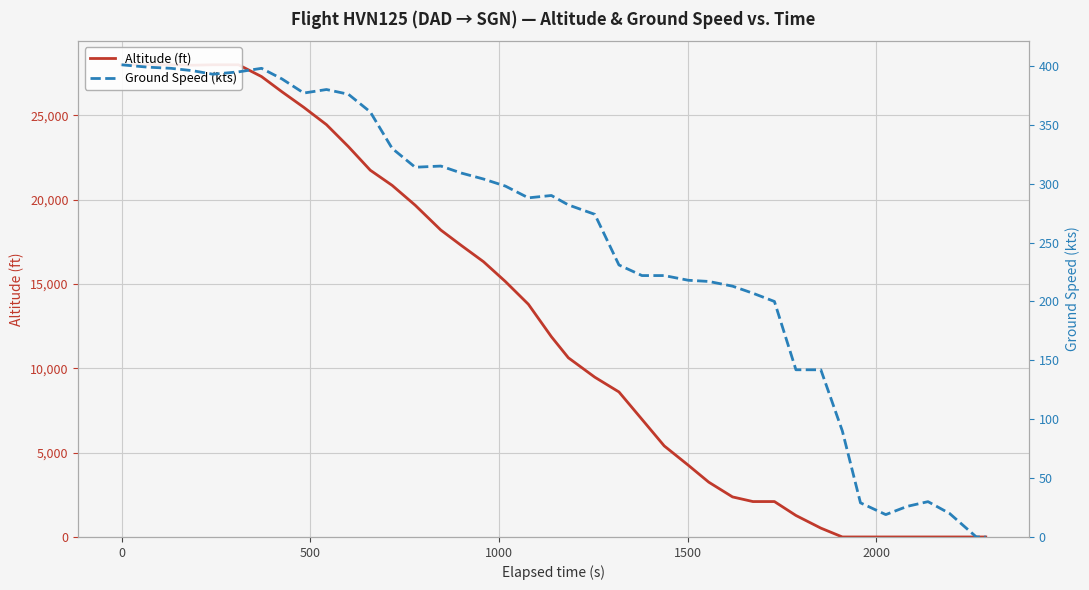

What is the difference between the second highest and minimum values in the Ground Speed (kts) series?

399